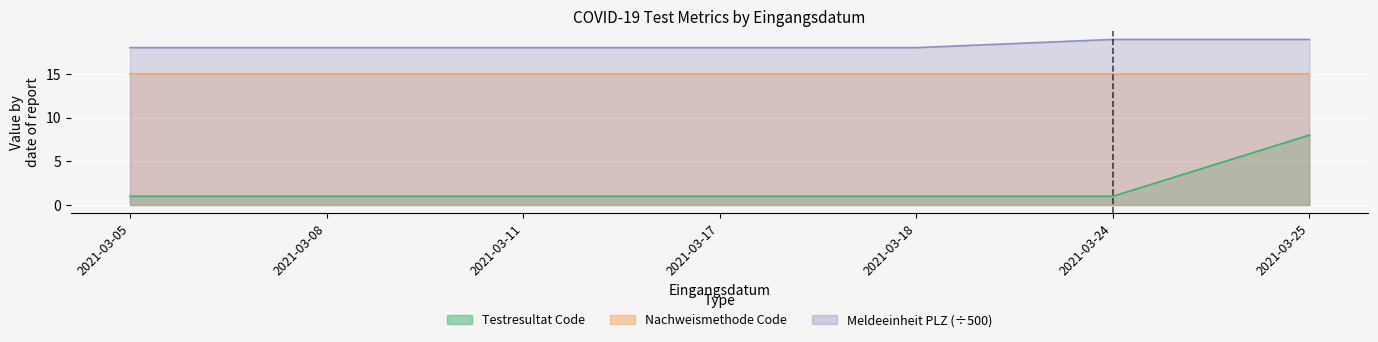

Which series has the largest range (max minus min)?

Testresultat Code